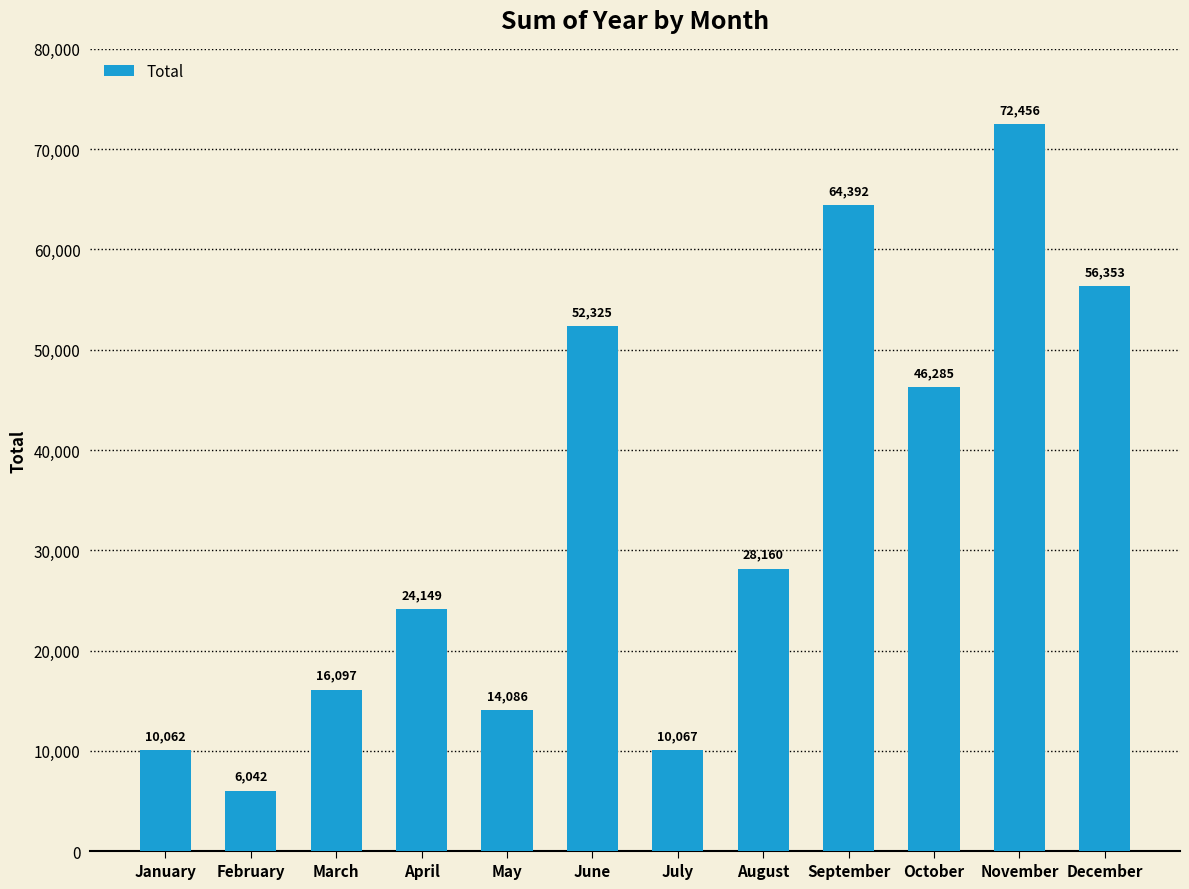

How many categories are shown in the chart?

12